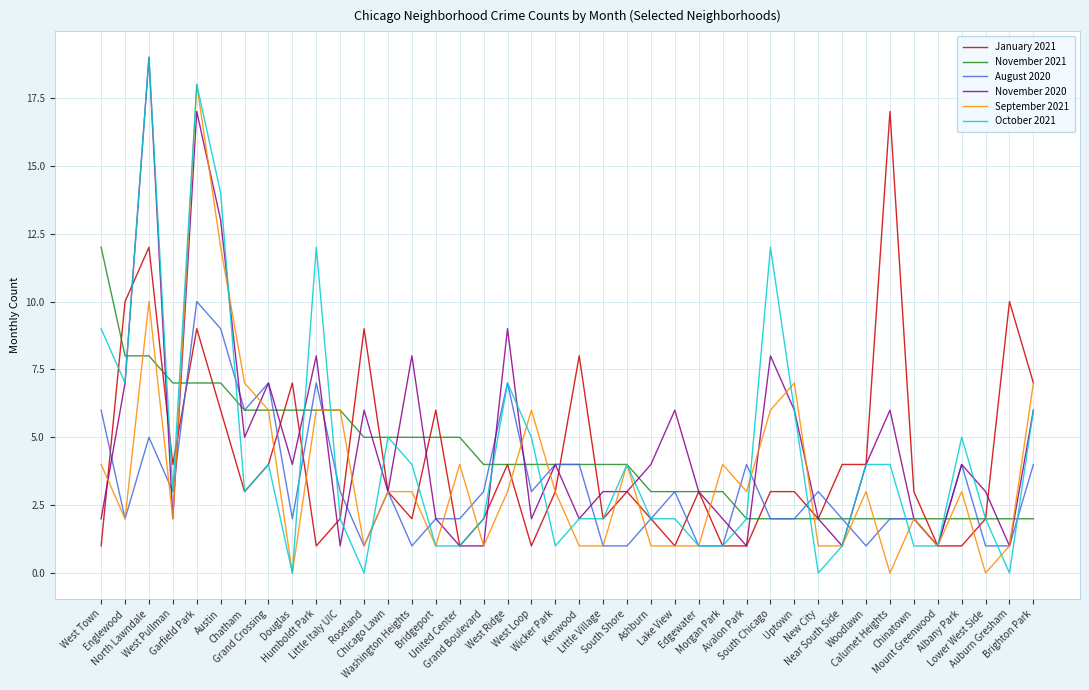

Reading right to left, transcribe all the data shown in this chart.

January 2021: 7	10	2	1	1	3	17	4	4	2	3	3	1	1	3	1	2	3	2	8	3	1	4	2	1	6	2	3	9	2	1	7	4	3	6	9	4	12	10	1
November 2021: 2	2	2	2	2	2	2	2	2	2	2	2	2	3	3	3	3	4	4	4	4	4	4	4	5	5	5	5	5	6	6	6	6	6	7	7	7	8	8	12
August 2020: 4	1	1	4	1	2	2	1	2	3	2	2	4	1	1	3	2	1	1	4	4	3	7	3	2	2	1	3	1	3	7	2	7	6	9	10	3	5	2	6
November 2020: 6	1	3	4	1	2	6	4	1	2	6	8	1	2	3	6	4	3	3	2	4	2	9	1	1	2	8	3	6	1	8	4	7	5	13	17	2	19	7	2
September 2021: 7	1	0	3	1	2	0	3	1	1	7	6	3	4	1	1	1	4	1	1	3	6	3	1	4	1	3	3	1	6	6	0	6	7	12	18	2	10	2	4
October 2021: 6	0	2	5	1	1	4	4	1	0	6	12	2	1	1	2	2	4	2	2	1	5	7	2	1	1	4	5	0	2	12	0	4	3	14	18	3	19	7	9